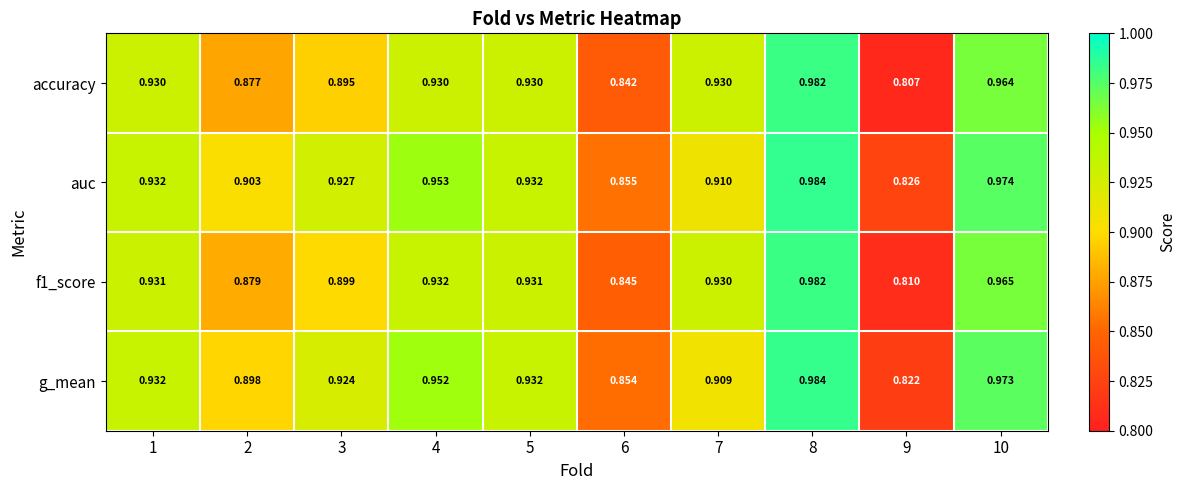

Which series changed the most between 4 and 8?

accuracy